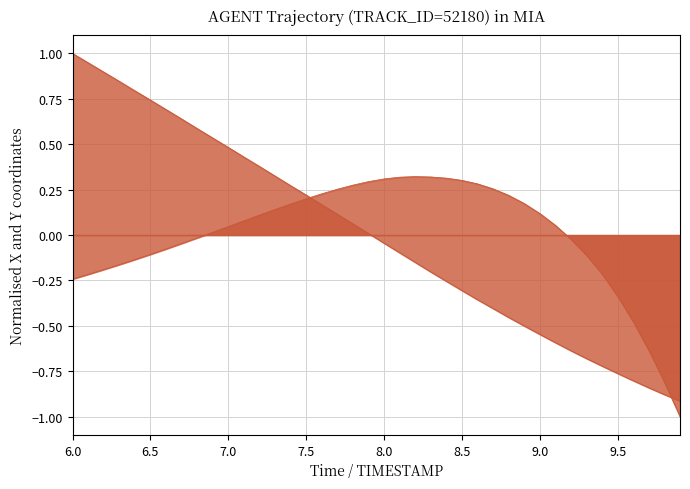

What is the maximum value for Y?

1.0